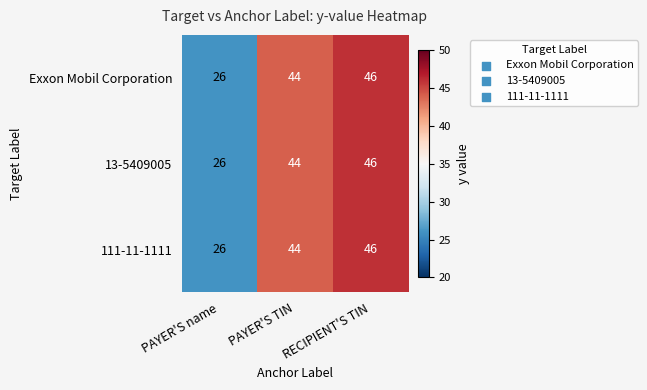

At which category is the sum across all series the highest?

RECIPIENT'S TIN